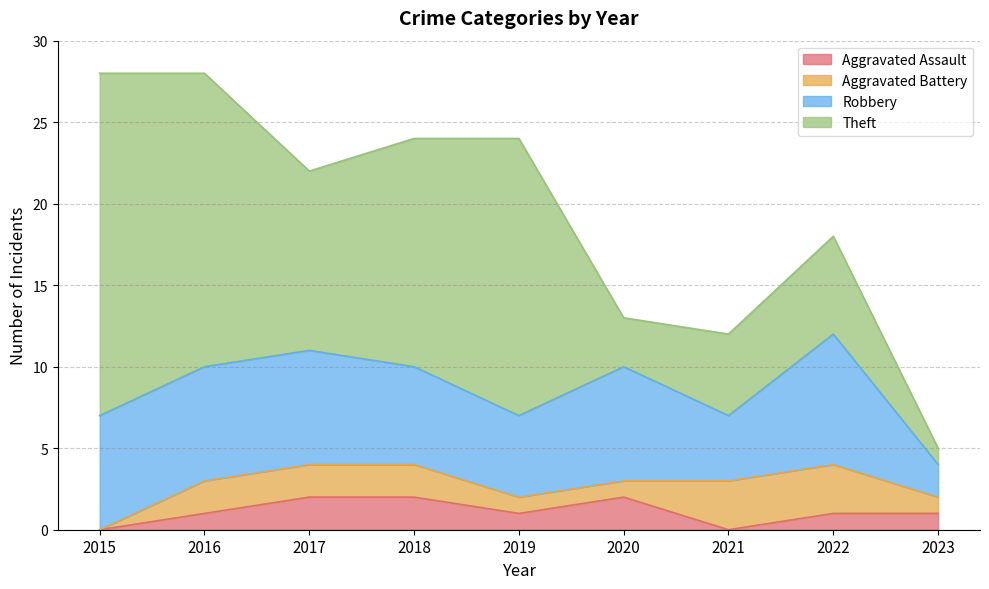

What is the difference between the highest and lowest values at 2016?

17